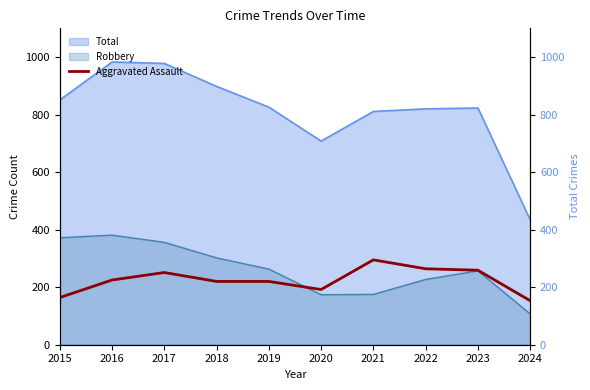

Where is the first local minimum?

2020